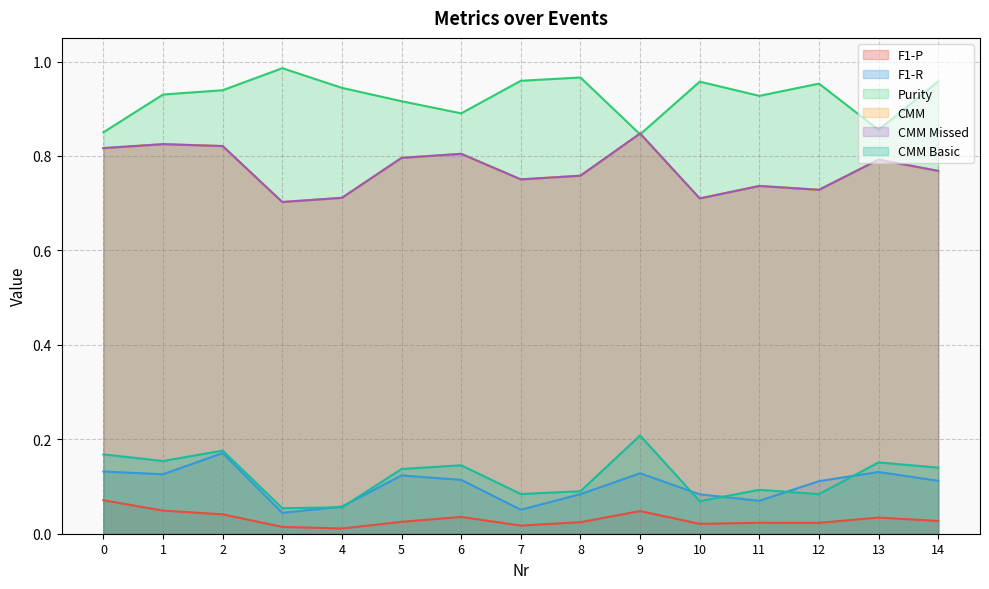

What is the maximum value for CMM Missed?

0.8